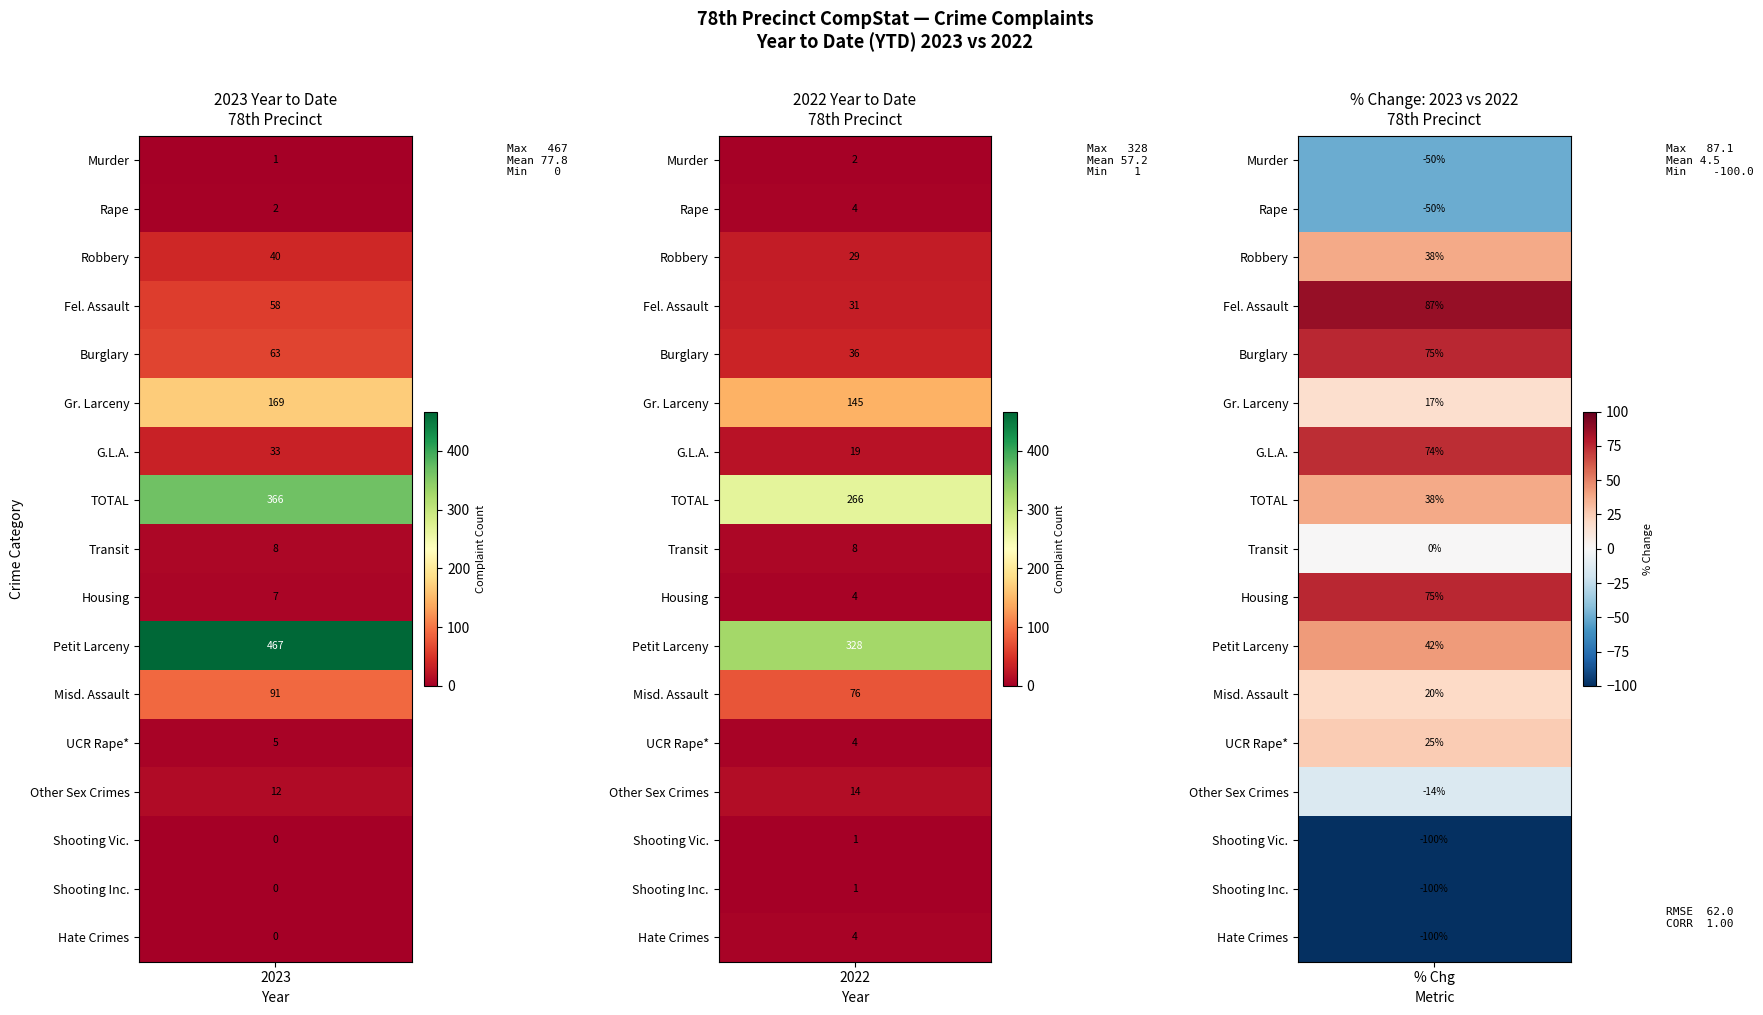

What is the difference between the maximum and minimum values in the Gr. Larceny series?

24